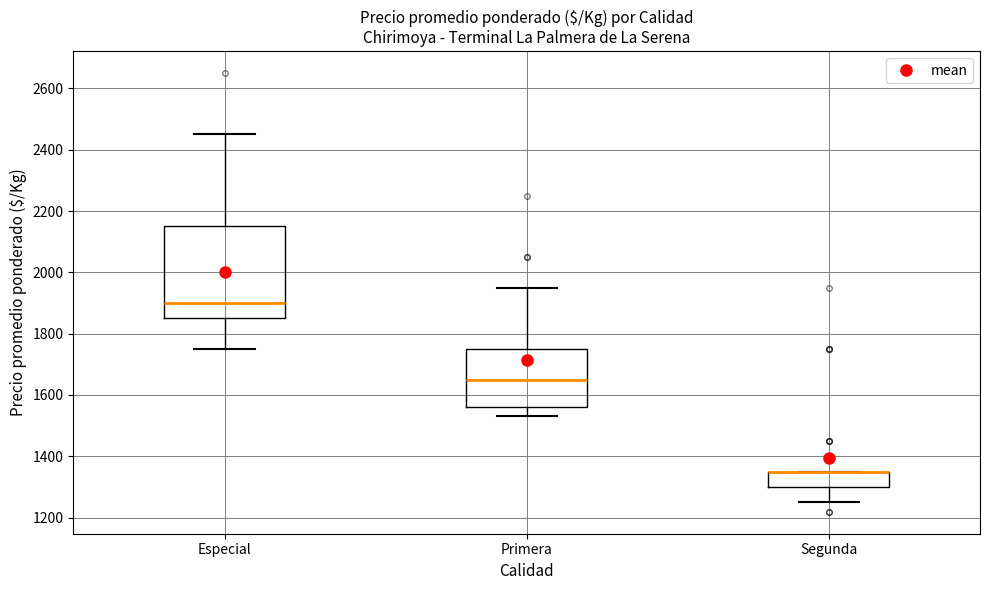

Reading left to right, read every box against the y-axis: the position of its median line, the range the box covers, and the ends of its whiskers. The values are not printed on the chart, so give them approximately, as read against the axis.

Especial: median 1900, box 1860 to 2160, whiskers 1760 to 2460
Primera: median 1660, box 1560 to 1760, whiskers 1540 to 1960
Segunda: median 1360 (drawn on the box's upper edge), box 1300 to 1360, whiskers 1260 to 1360